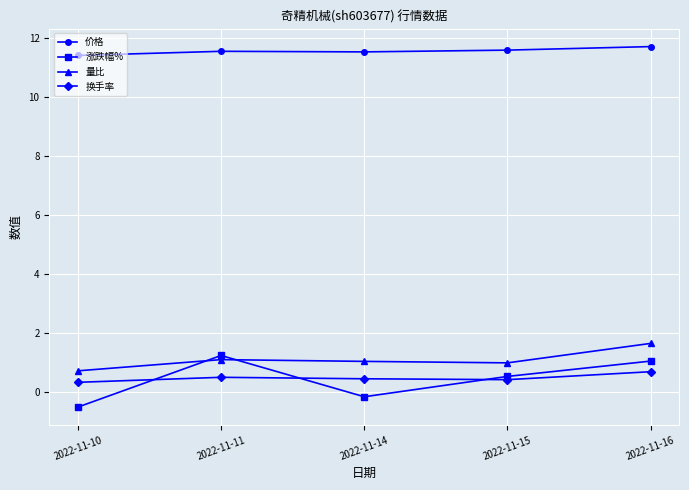

True or false: 涨跌幅% has a value of -0.5 at 2022-11-10.

True